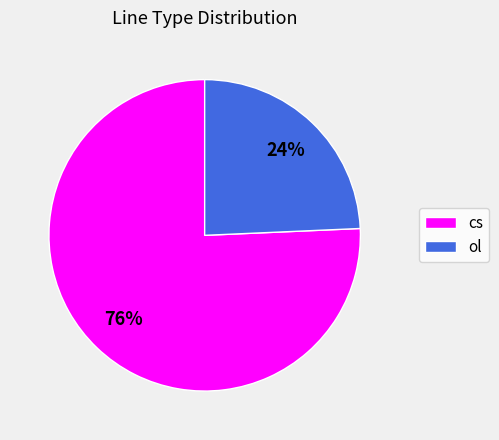

Which category accounts for the majority?

cs